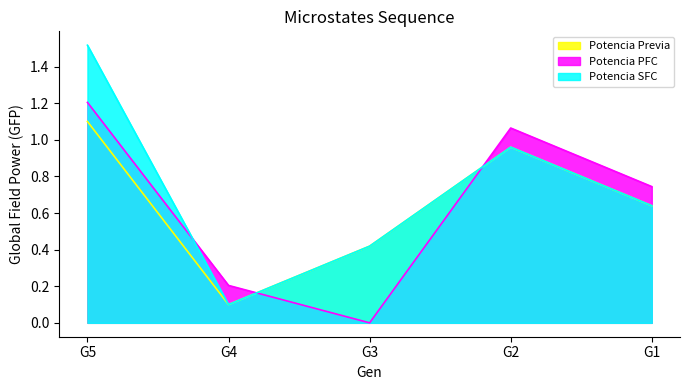

At which category does Potencia Previa reach its first local valley?

G4